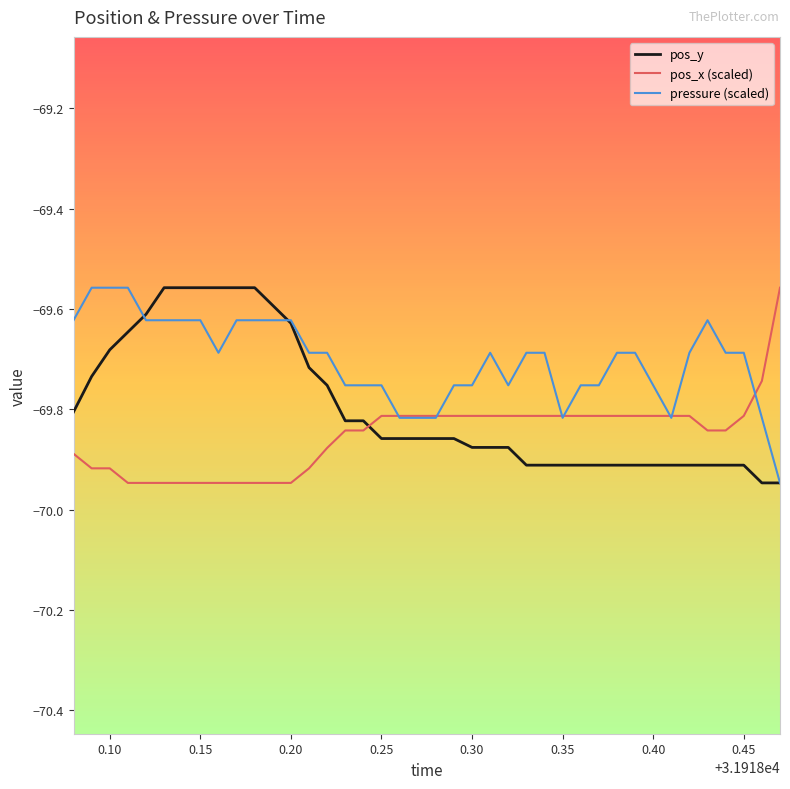

Which series has the largest total across all categories?

pressure (scaled)